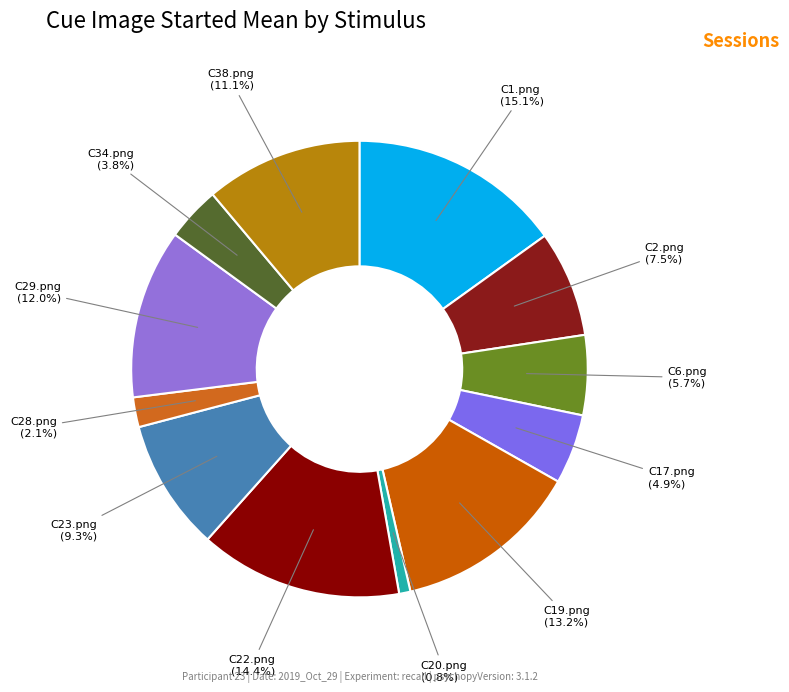

Count the number of slices in the pie.

12